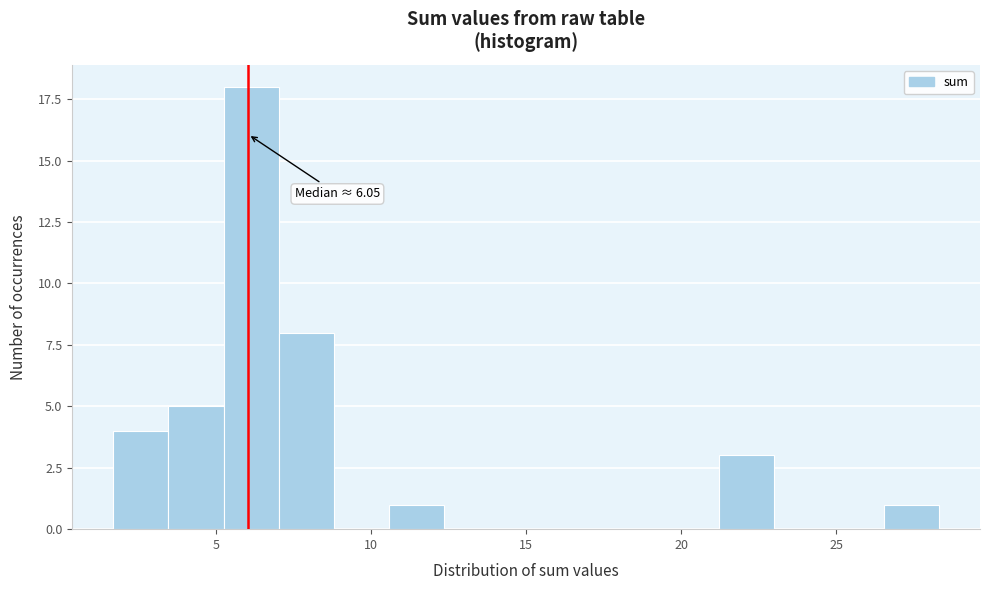

Read against the x-axis, roughly where is the centre of the tallest bar?

6.0